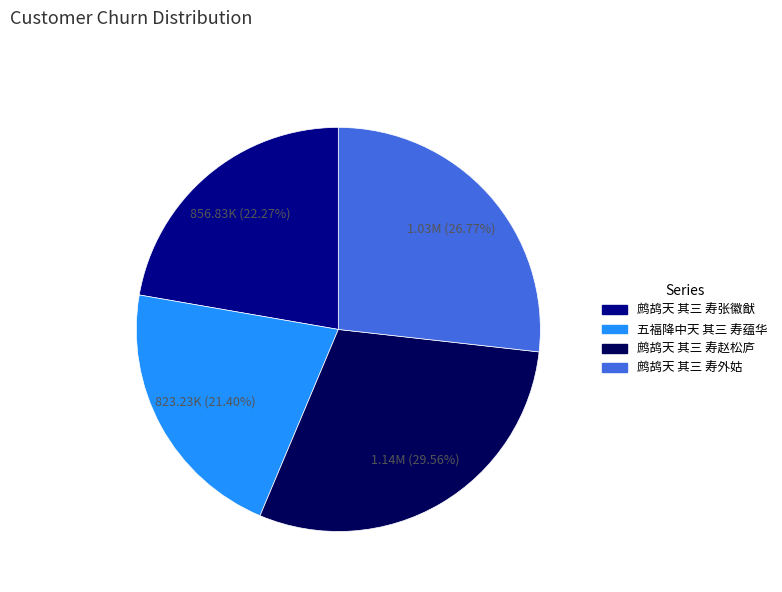

How much of the chart is everything except 鹧鸪天 其三 寿赵松庐?

70.4%